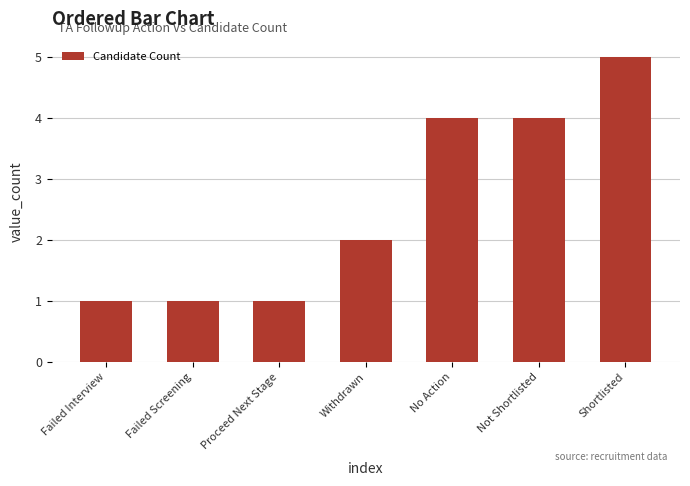

Count the values in the range 1 to 4.

6